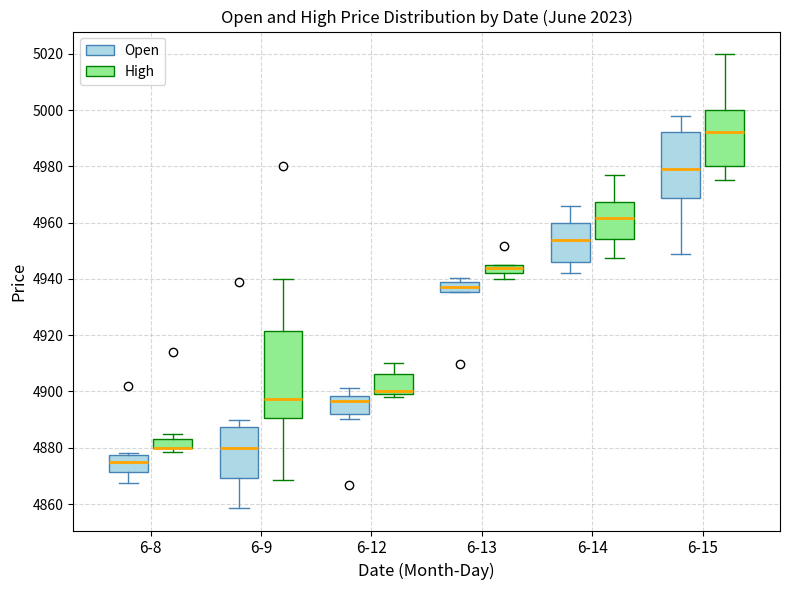

Comparing the boxes themselves (not the whiskers), which one is the tallest?

6-9 (High)